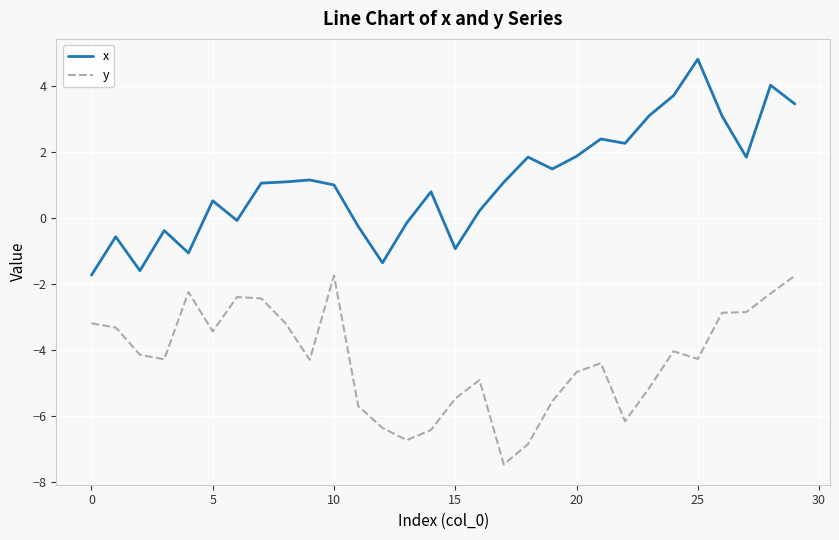

What is the difference between the maximum and minimum values in the x series?

6.6